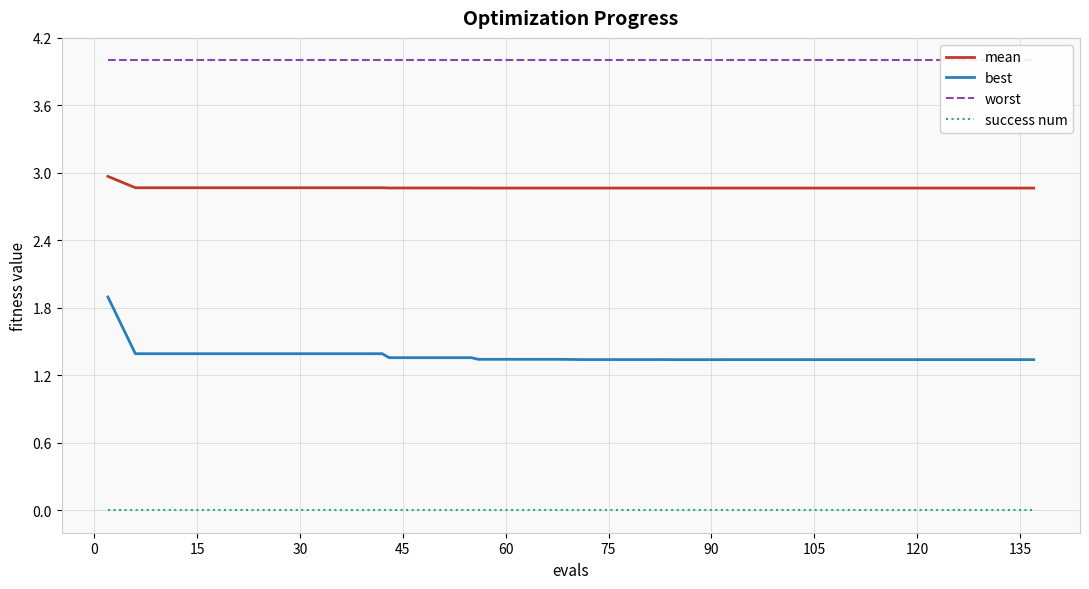

True or false: success num and best intersect in this chart.

False